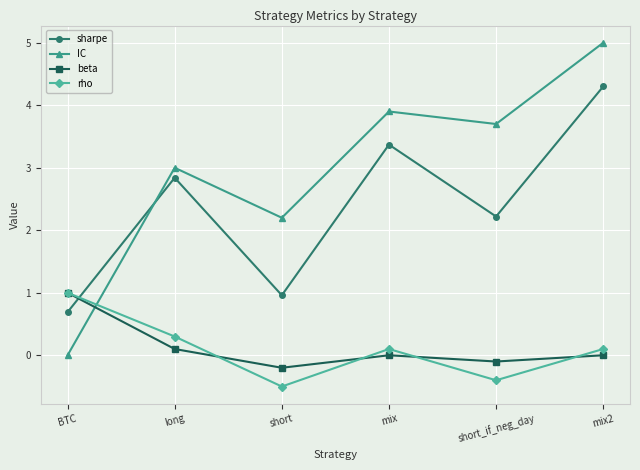

What is the average value of the IC series?

3.0